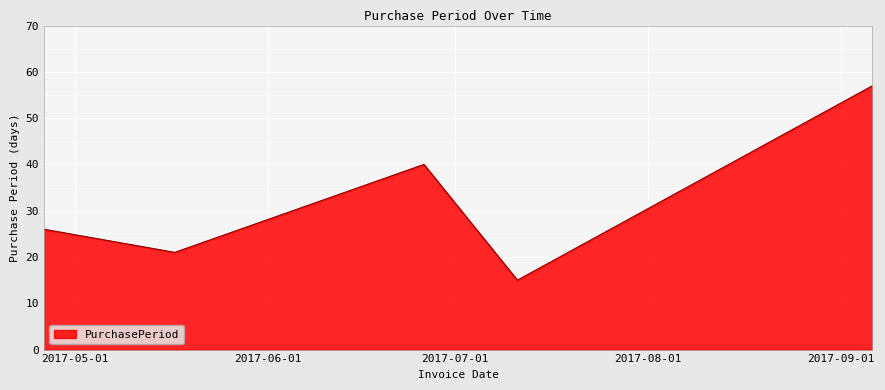

True or false: there are more than 1 points higher than both neighbors.

False